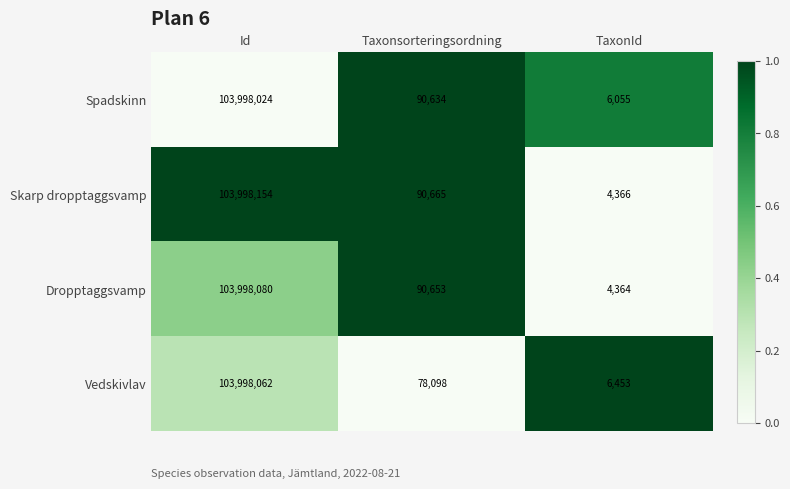

Where does the Spadskinn series first go above 90634?

Id